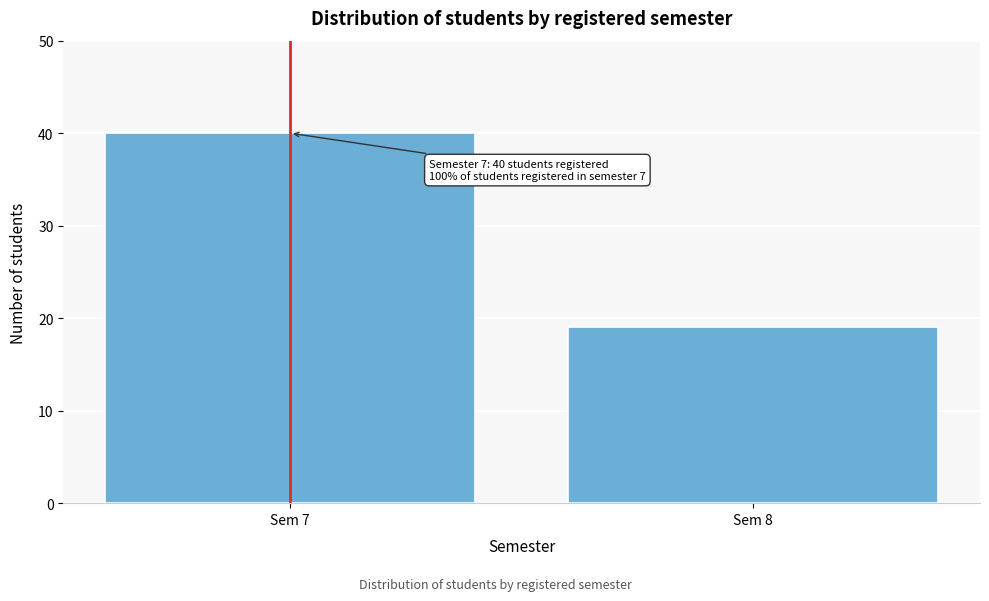

Reading right to left, list all the values displayed in this chart.

Sem 8=19	Sem 7=40